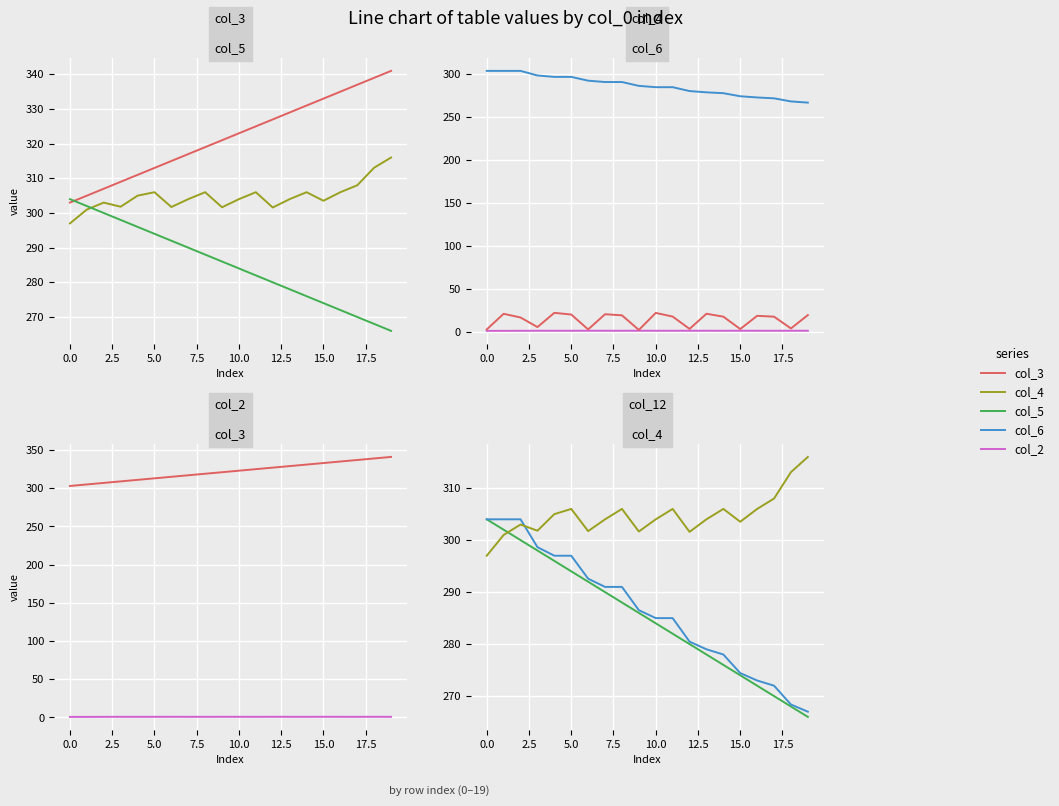

What is the total value across all series at 11?

1216.3